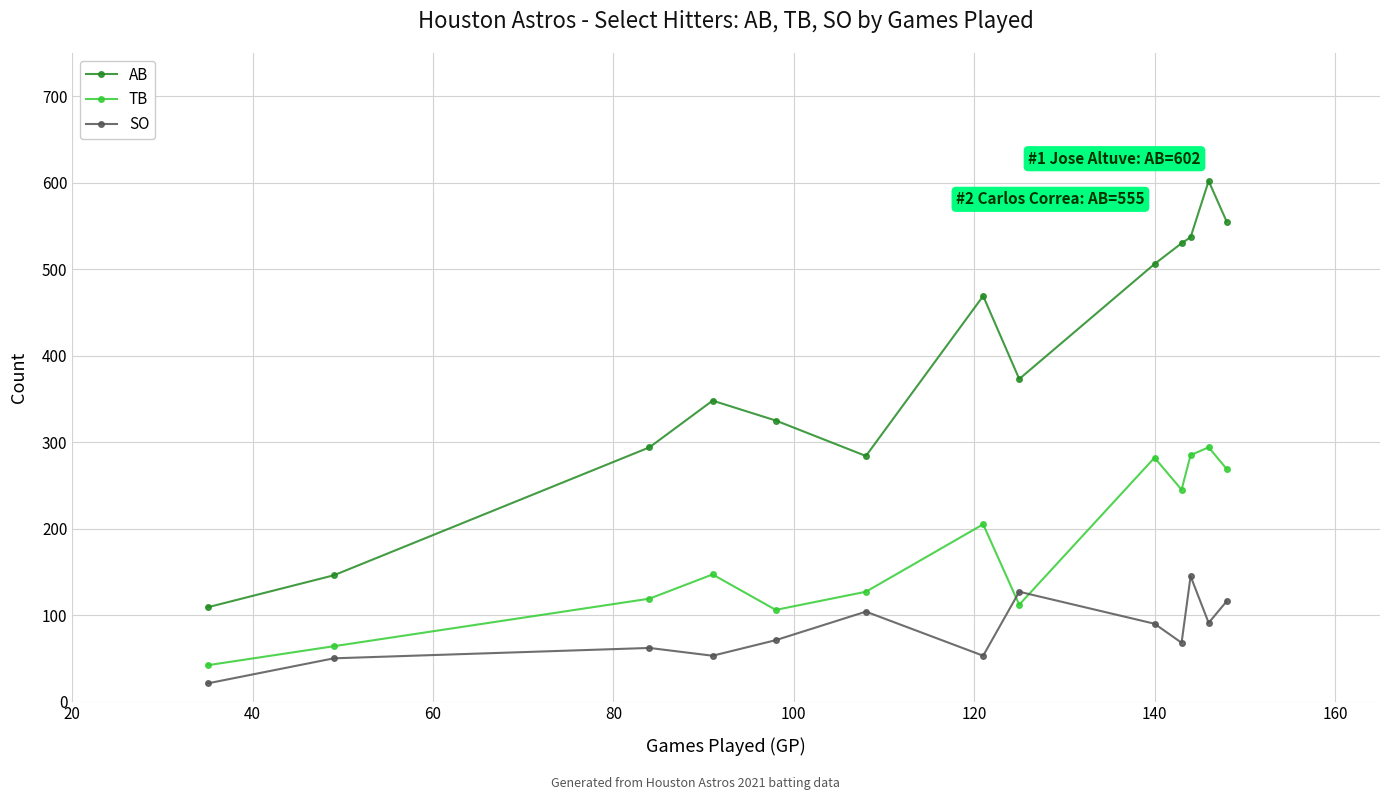

Rank the series by their maximum value, from lowest to highest.

SO, TB, AB